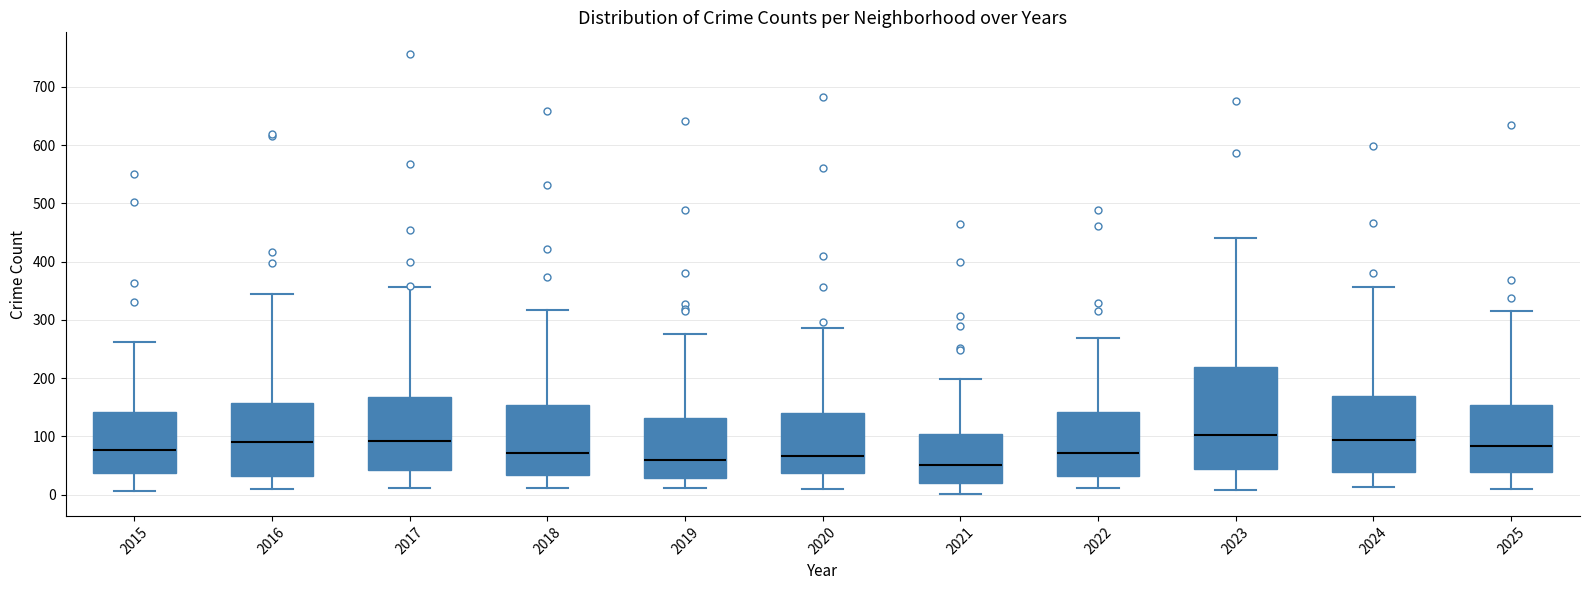

Where does the lower whisker of the box at x = 2015 end on the y-axis? The values are not printed on the chart, so give them approximately, as read against the axis.

10